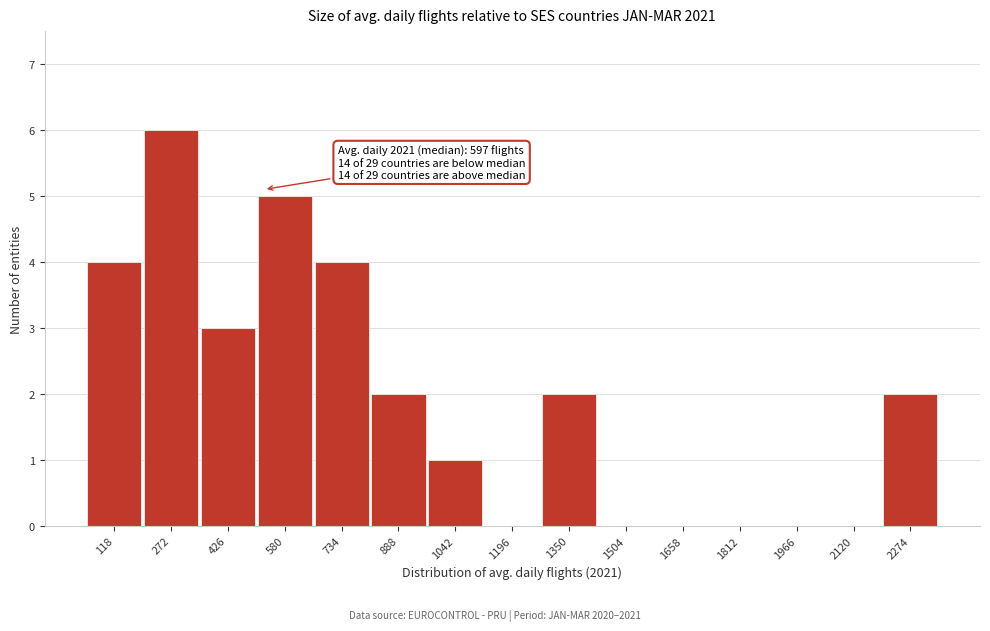

Reading left to right, transcribe all the data shown in this chart.

118=4	272=6	426=3	580=5	734=4	888=2	1042=1	1196=0	1350=2	1504=0	1658=0	1812=0	1966=0	2120=0	2274=2